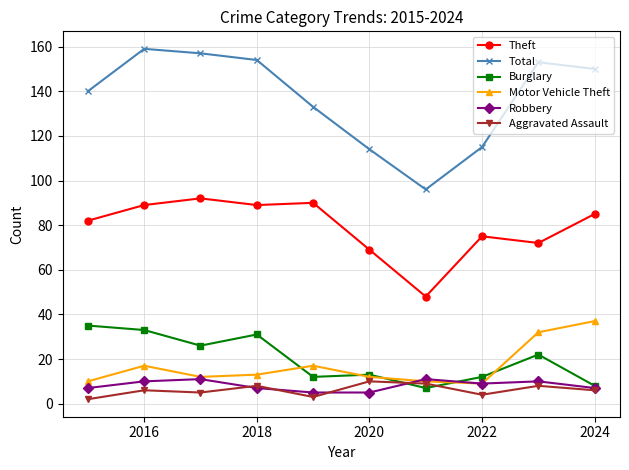

Reading right to left, what are all the values shown in this chart?

Theft: 85	72	75	48	69	90	89	92	89	82
Total: 150	153	115	96	114	133	154	157	159	140
Burglary: 8	22	12	7	13	12	31	26	33	35
Motor Vehicle Theft: 37	32	9	10	12	17	13	12	17	10
Robbery: 7	10	9	11	5	5	7	11	10	7
Aggravated Assault: 6	8	4	9	10	3	8	5	6	2